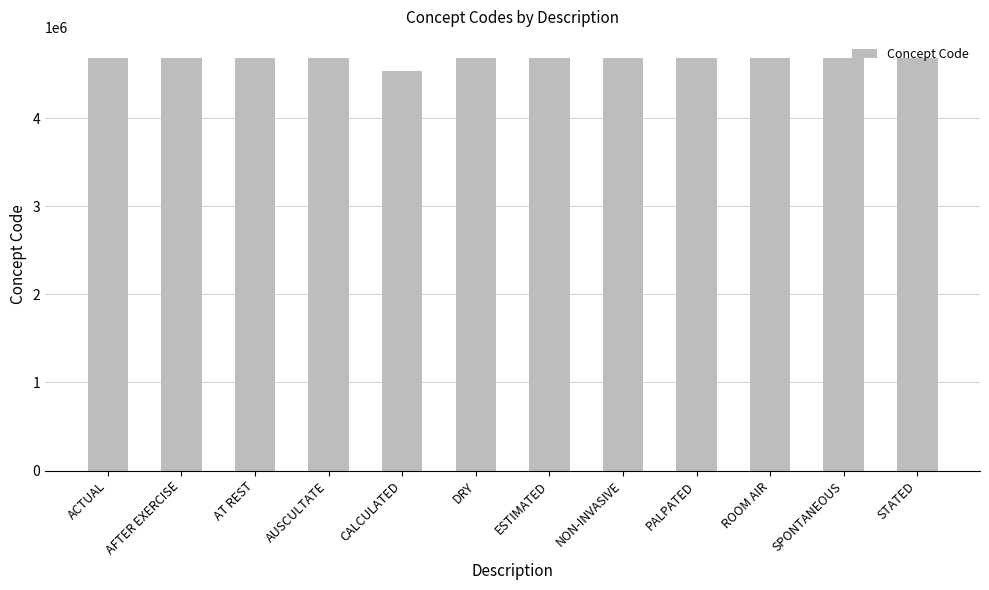

Does the chart contain stacked bars?

No